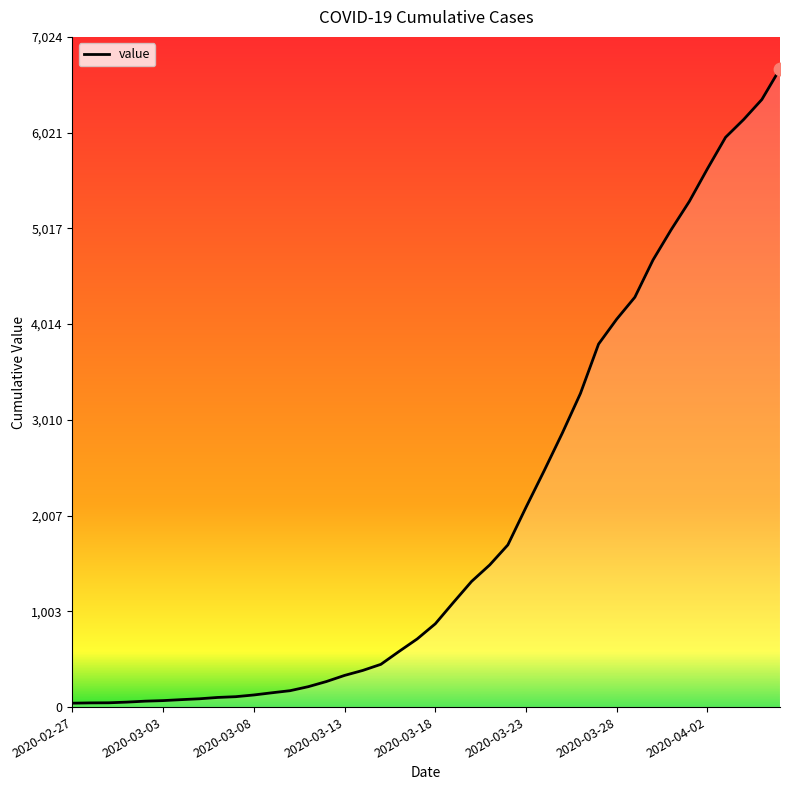

What is the greatest value displayed?

6690